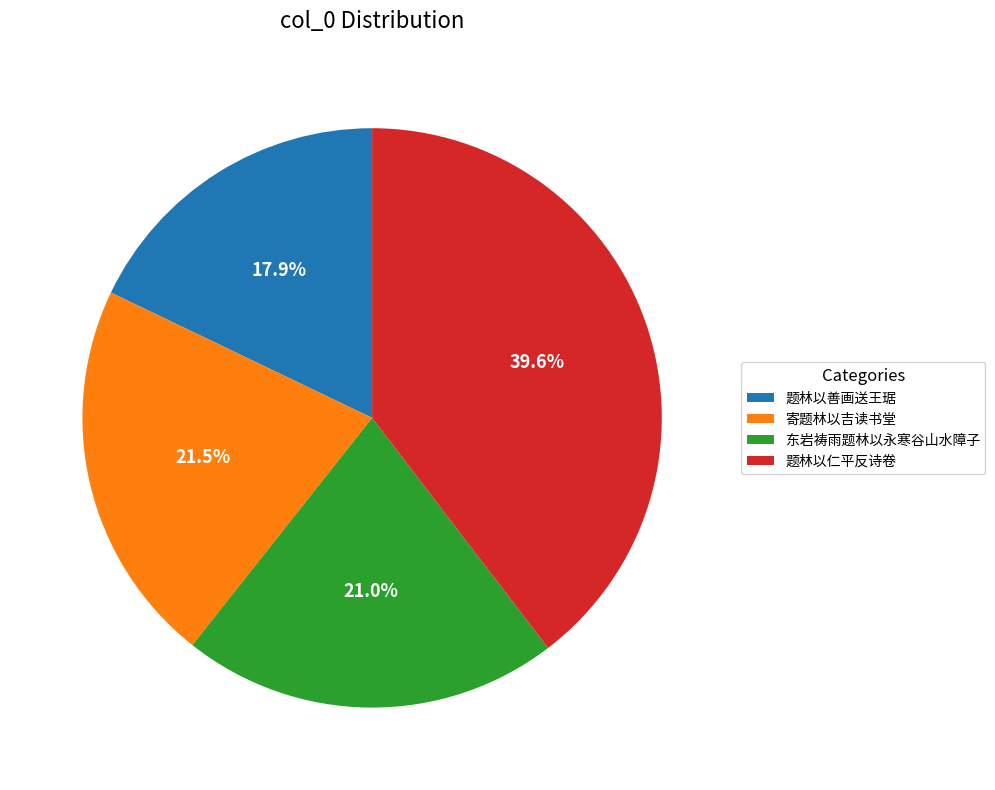

Approximately how many times larger is the value at 寄题林以吉读书堂 compared to 东岩祷雨题林以永寒谷山水障子?

1.0